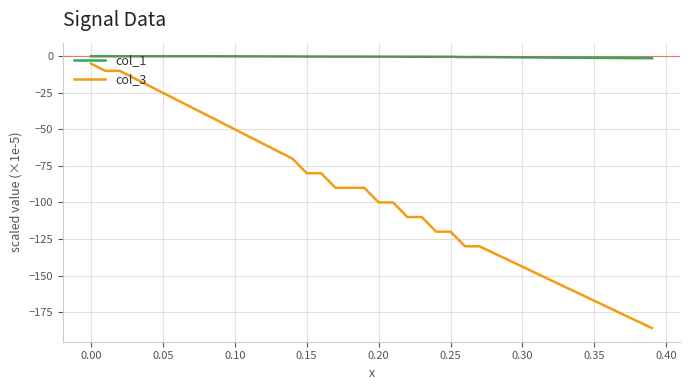

What is the minimum value shown in the chart?

-186.0